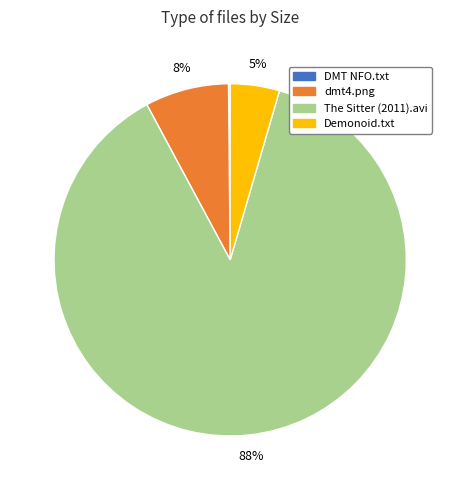

Which slice is the largest?

The Sitter (2011).avi